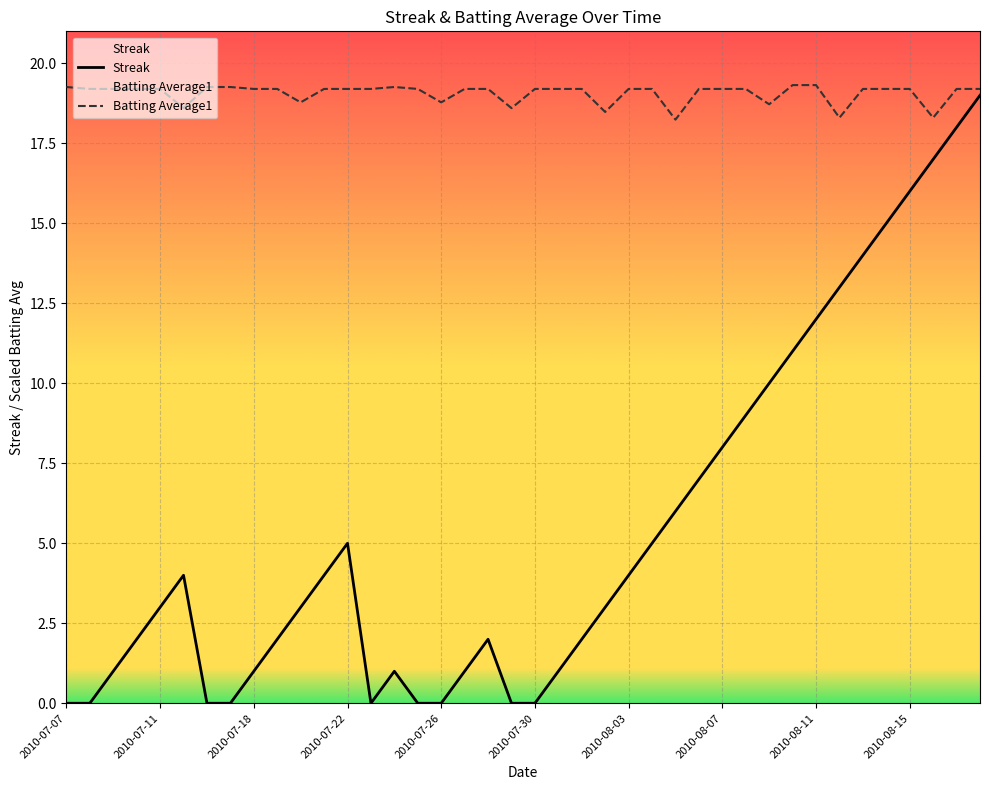

Rank the series by their average value, from highest to lowest.

Batting Average1, Streak